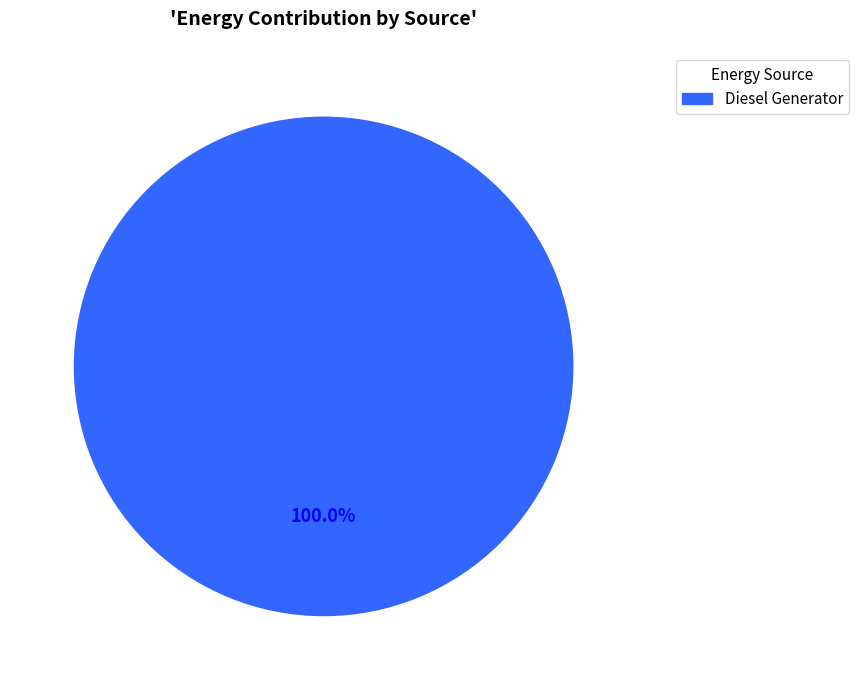

What is the majority slice?

Diesel Generator